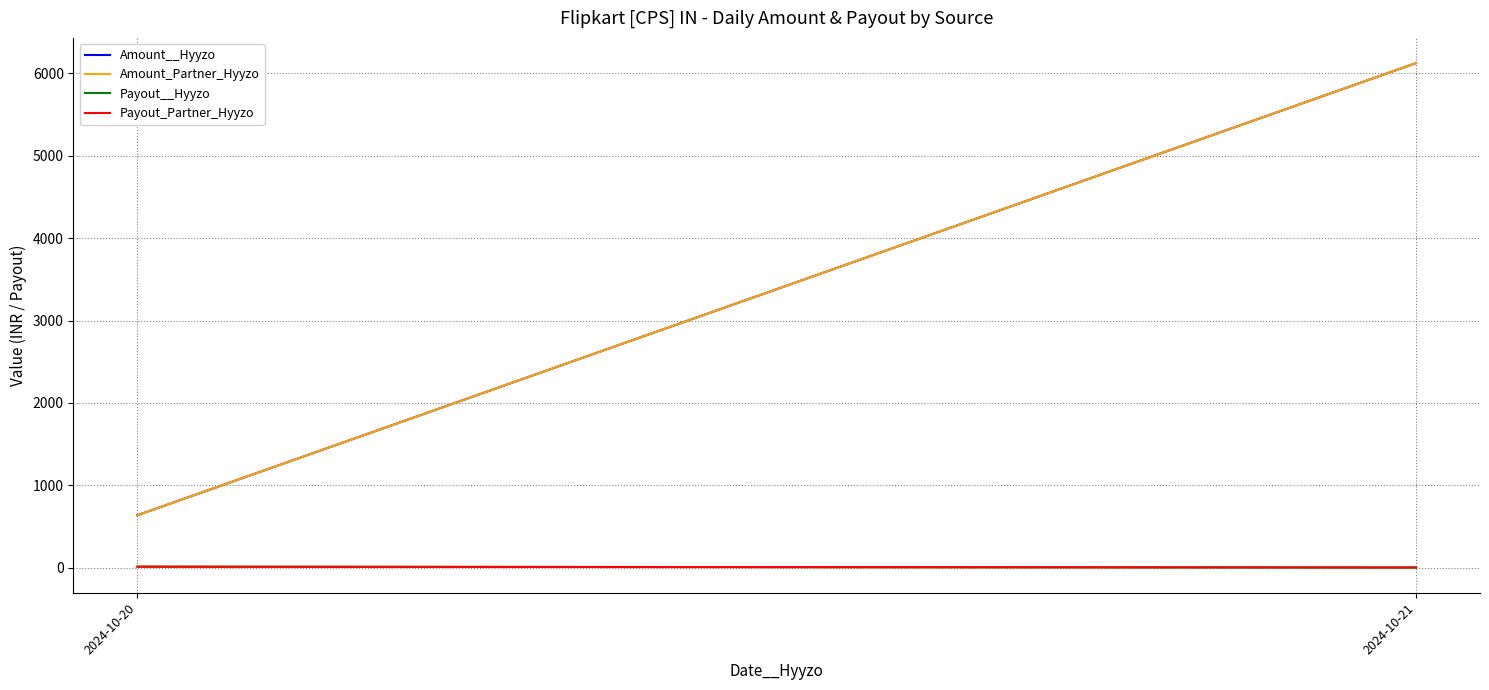

True or false: Payout_Partner_Hyyzo has a value of 0.9 at 2024-10-21.

False